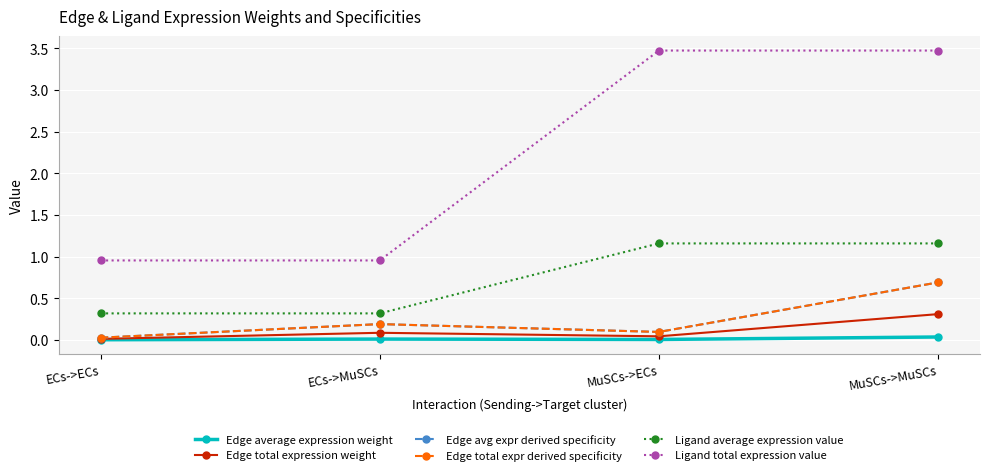

Which series has the largest total across all categories?

Ligand total expression value